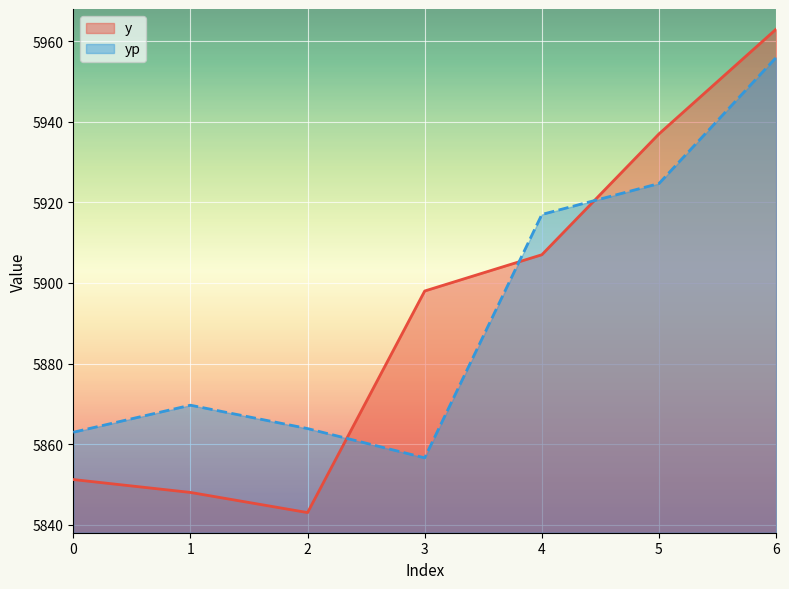

Is it true that y equals 5937.0 at 5?

True